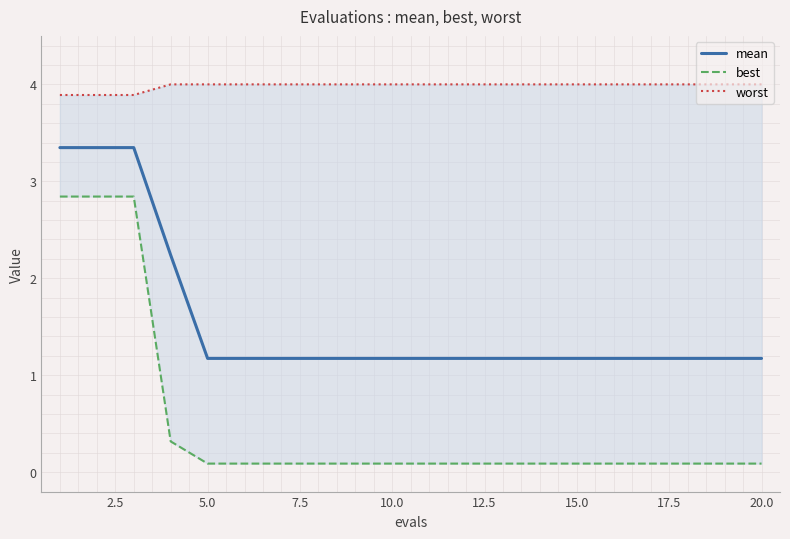

What is the minimum value shown in the chart?

0.1